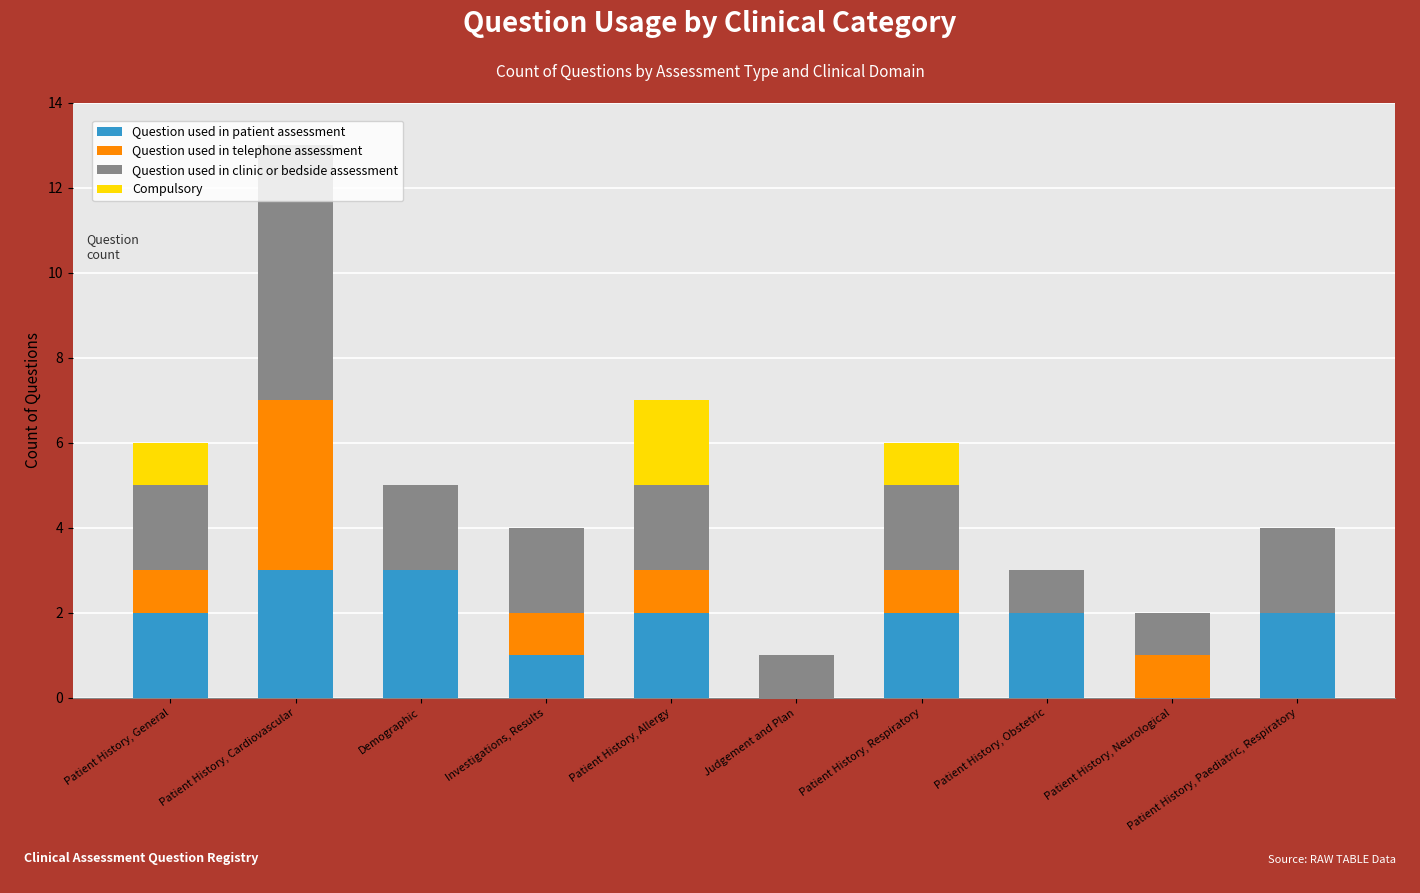

What is the total value across all series at Judgement and Plan?

1